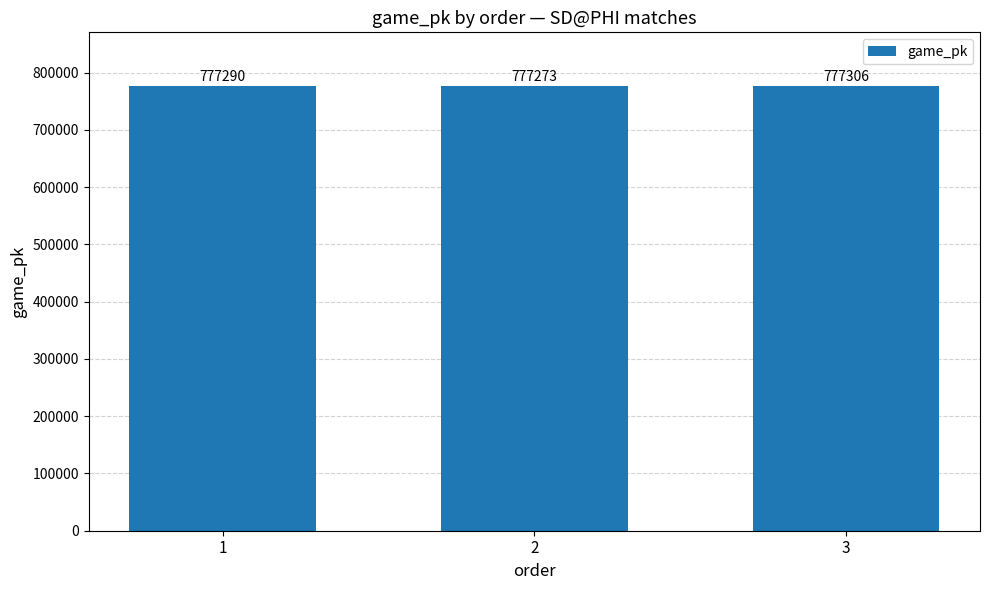

List the labels in order of value, largest first.

3, 1, 2